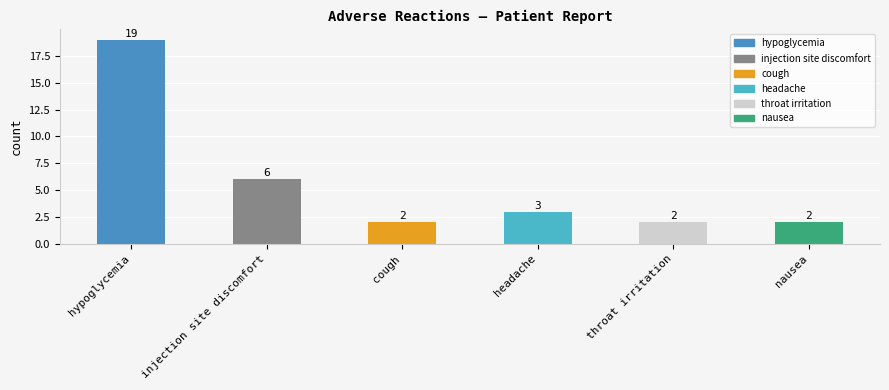

Reading left to right, list all the values displayed in this chart.

hypoglycemia=19	injection site discomfort=6	cough=2	headache=3	throat irritation=2	nausea=2